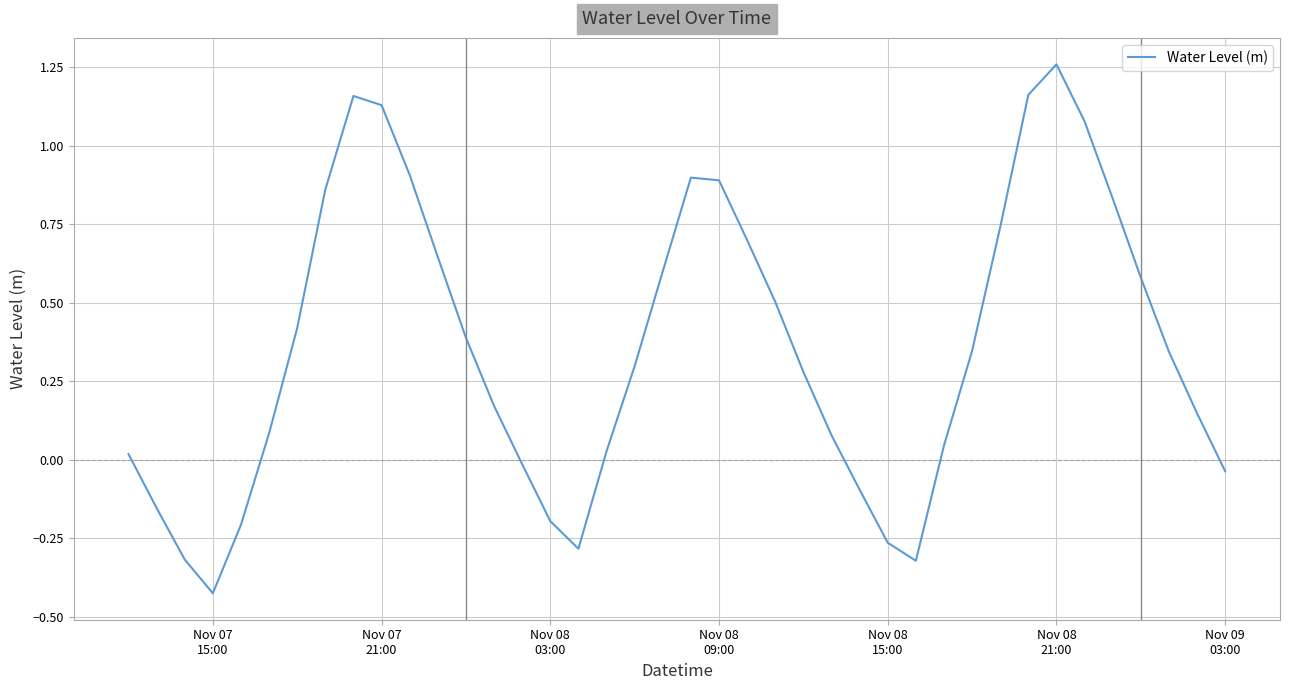

What is the difference between the maximum and minimum values?

1.7